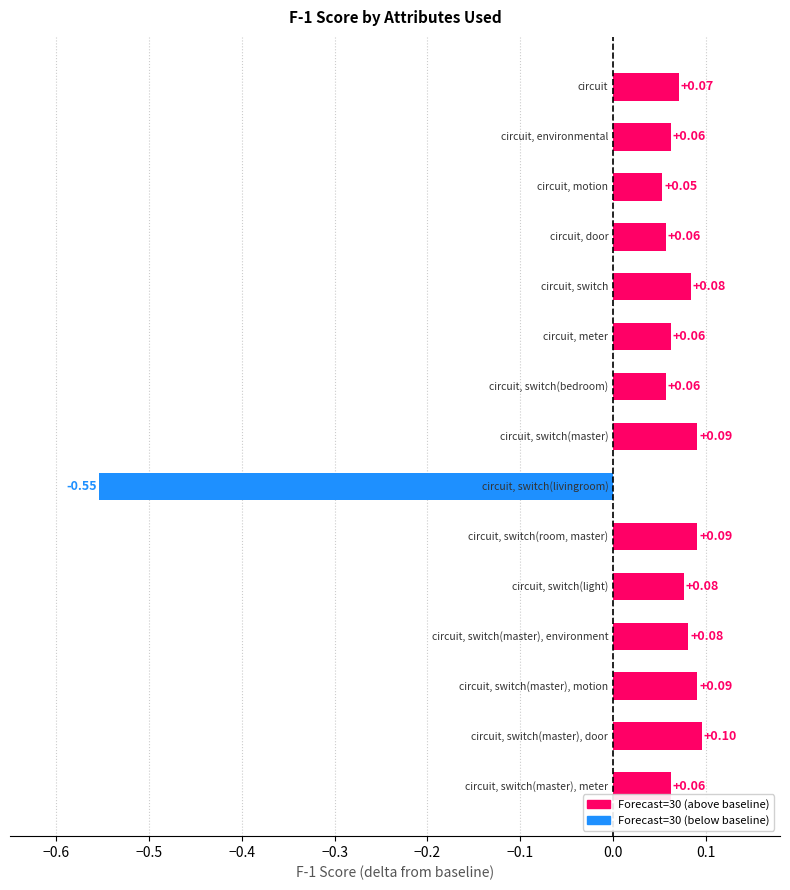

What is the sum of all values?

0.5